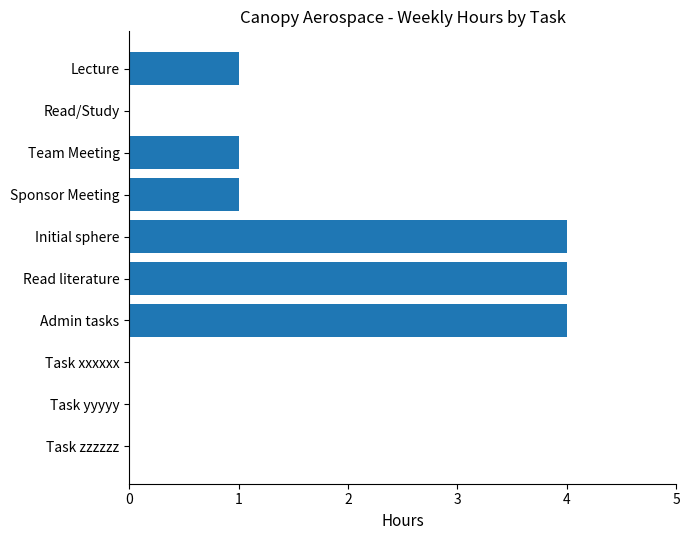

Is it true that the value at Lecture is 1?

True